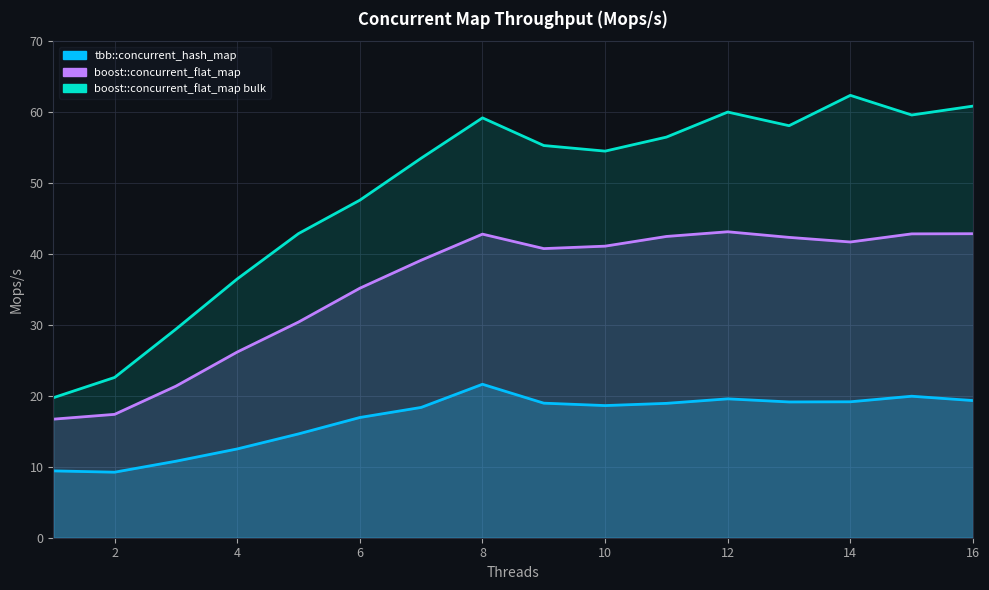

What is the average value of the tbb::concurrent_hash_map series?

16.7